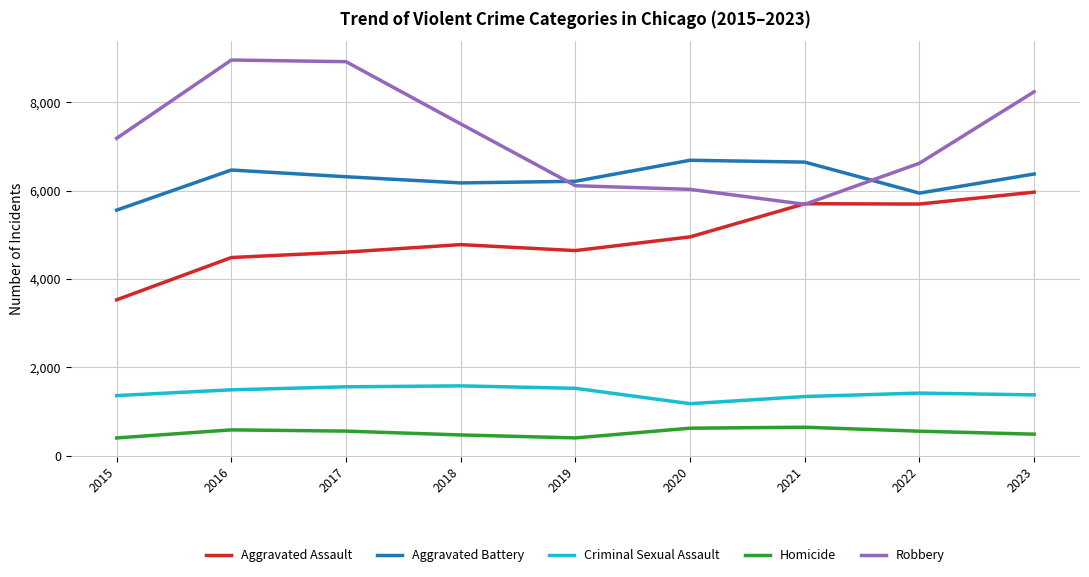

List the series in order of their peak value, lowest first.

Homicide, Criminal Sexual Assault, Aggravated Assault, Aggravated Battery, Robbery